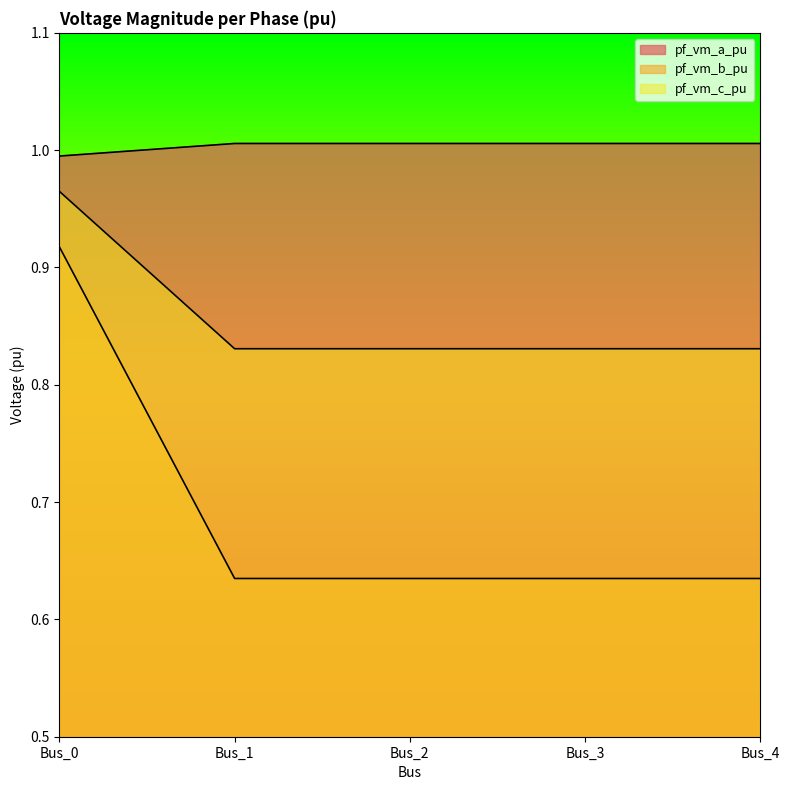

How many interior local peaks does the pf_vm_a_pu series have?

1